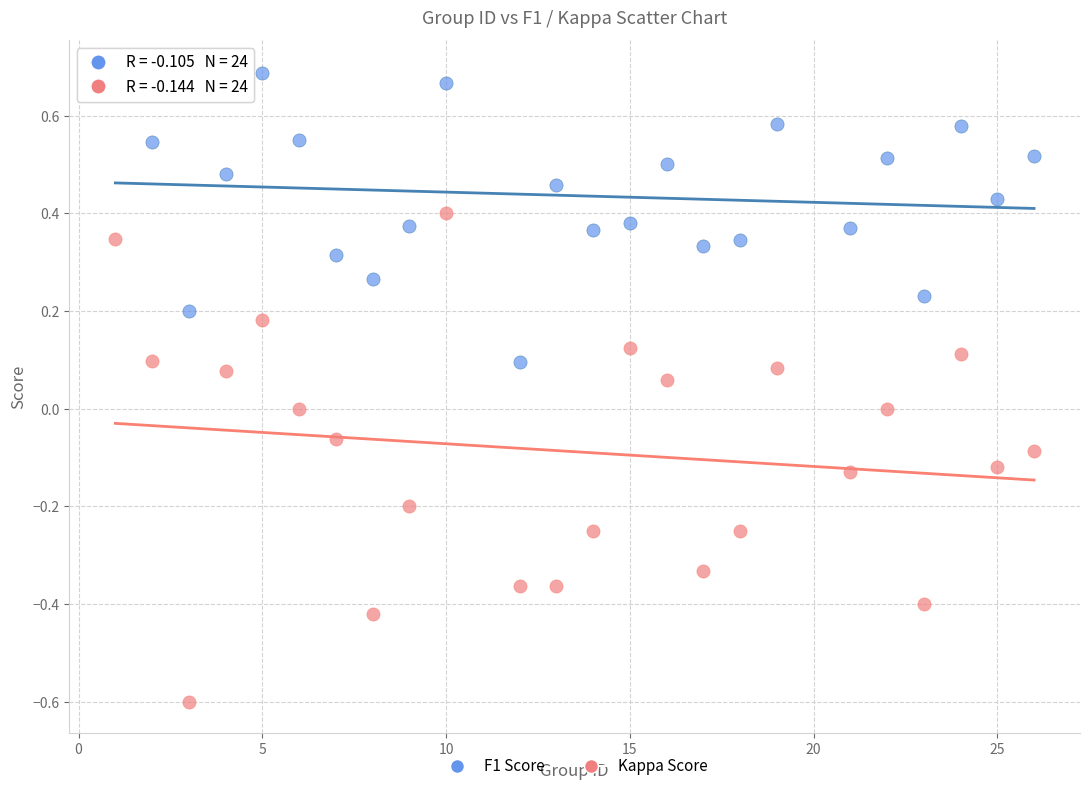

Which series contains the highest Y value?

F1 Score